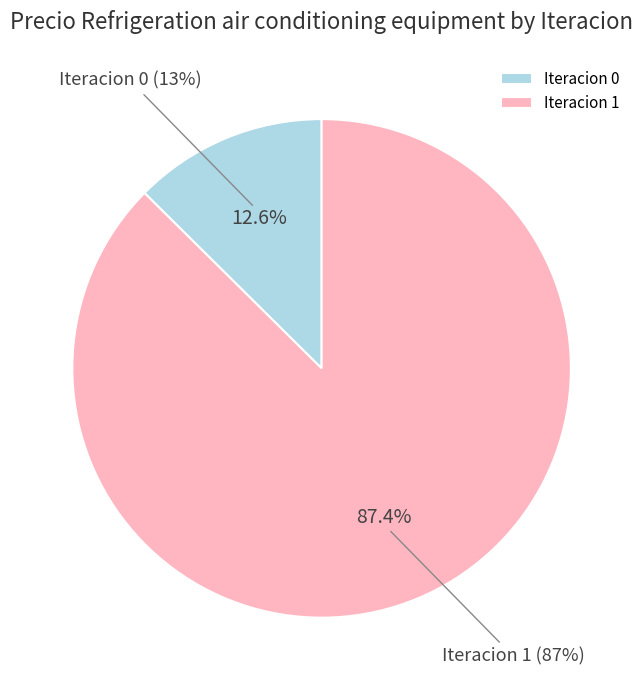

The Iteracion 1 slice represents 73% of the pie. True or false?

False